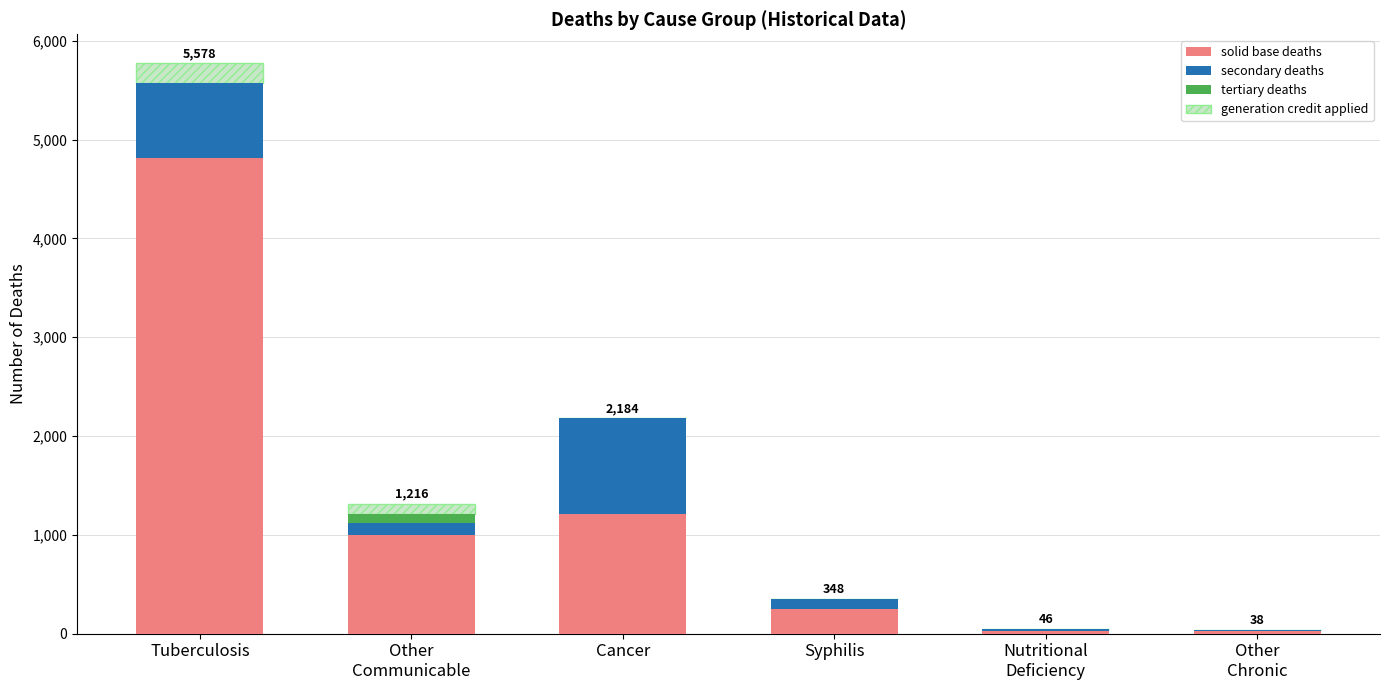

Does the chart contain stacked bars?

Yes